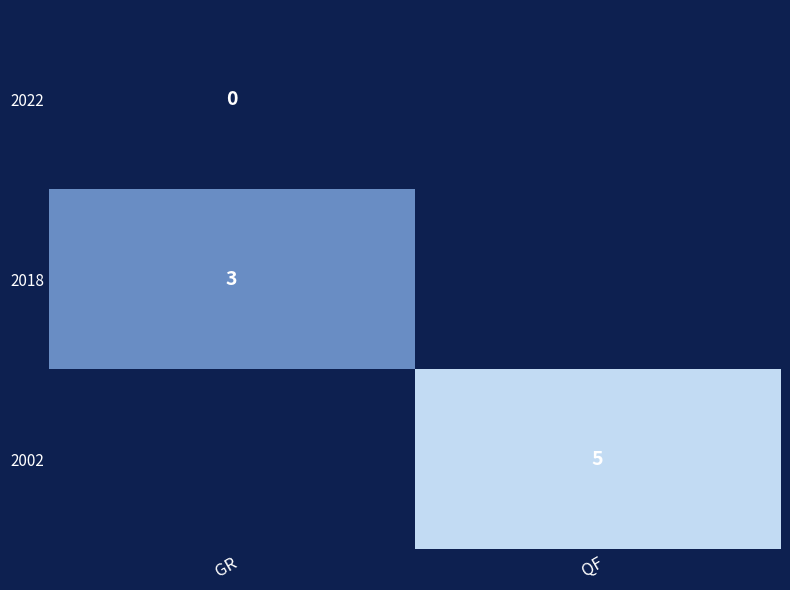

Is it true that 2002 equals 5 at QF?

True